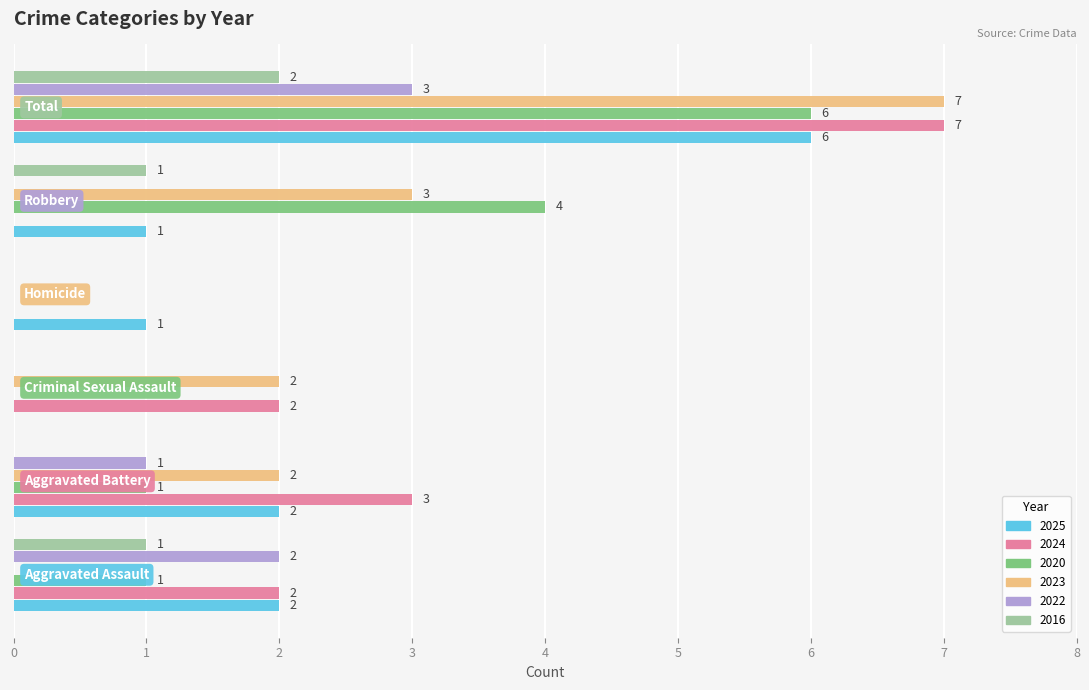

What is the greatest value displayed?

7